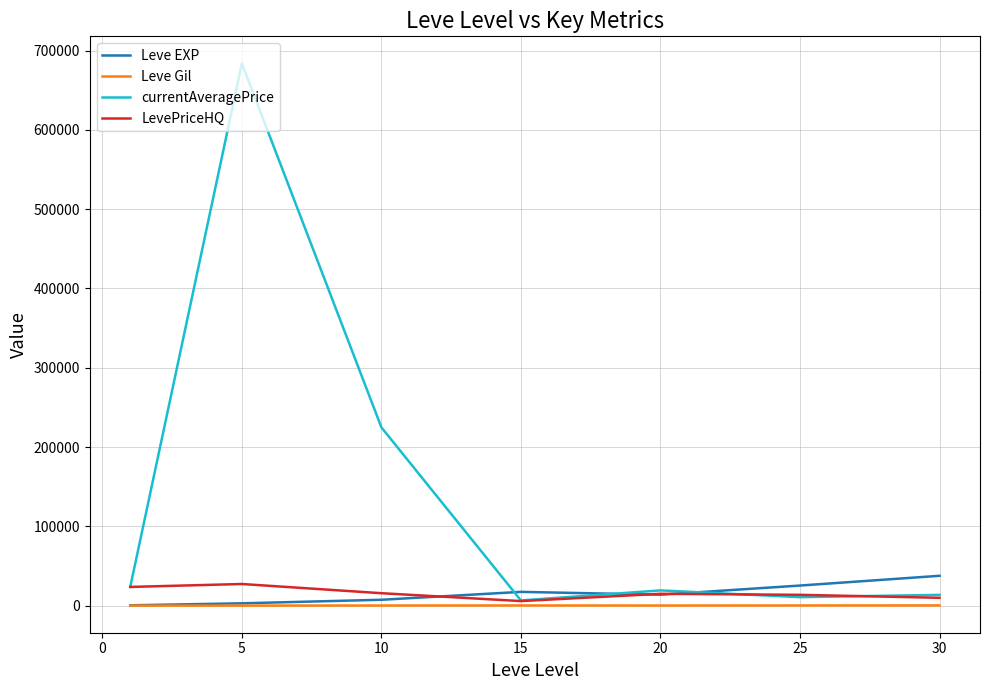

How many distinct data groups are displayed?

4